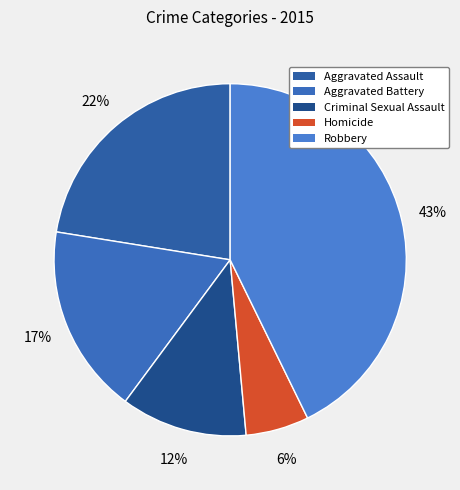

Rank the categories by value from lowest to highest.

Homicide, Criminal Sexual Assault, Aggravated Battery, Aggravated Assault, Robbery